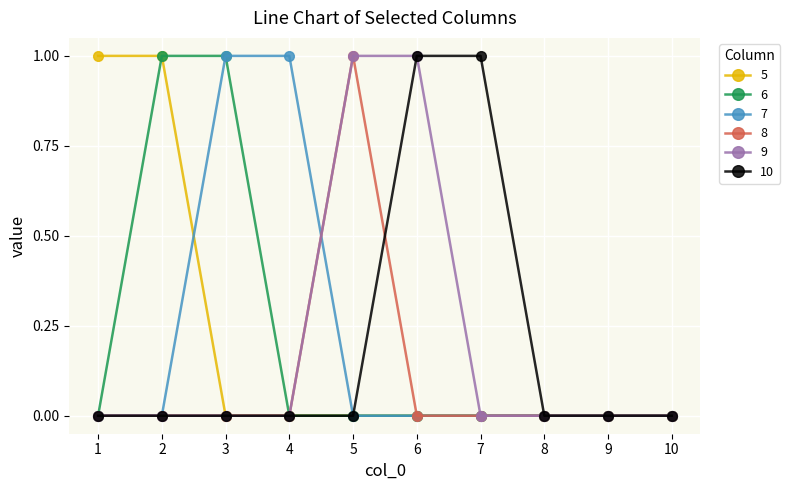

The 7 series shows 0 at 8. True or false?

True